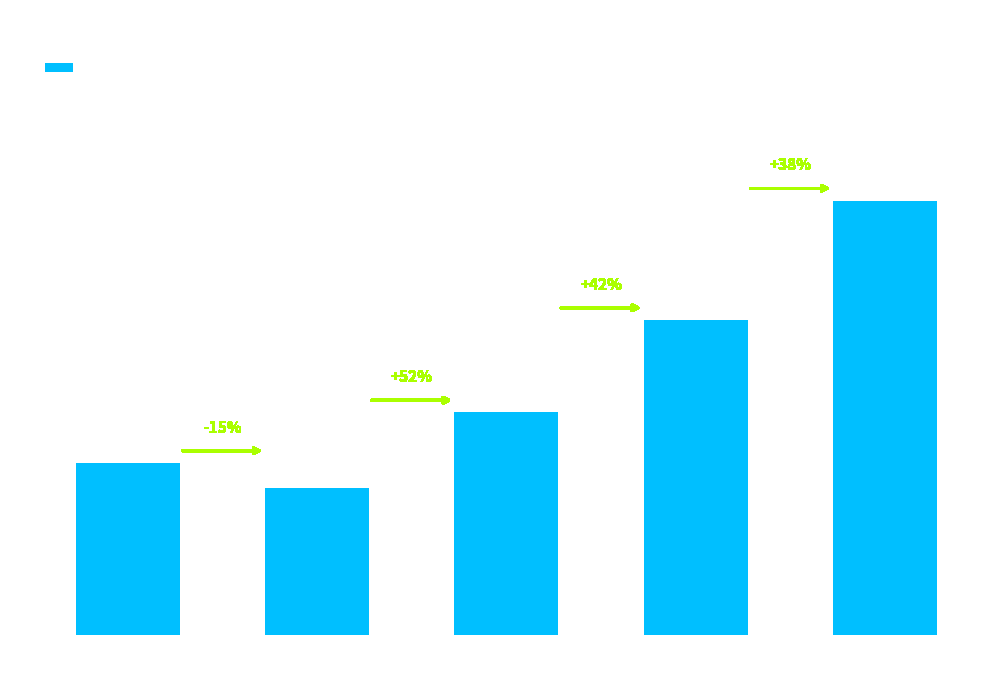

Are the bars horizontal?

No